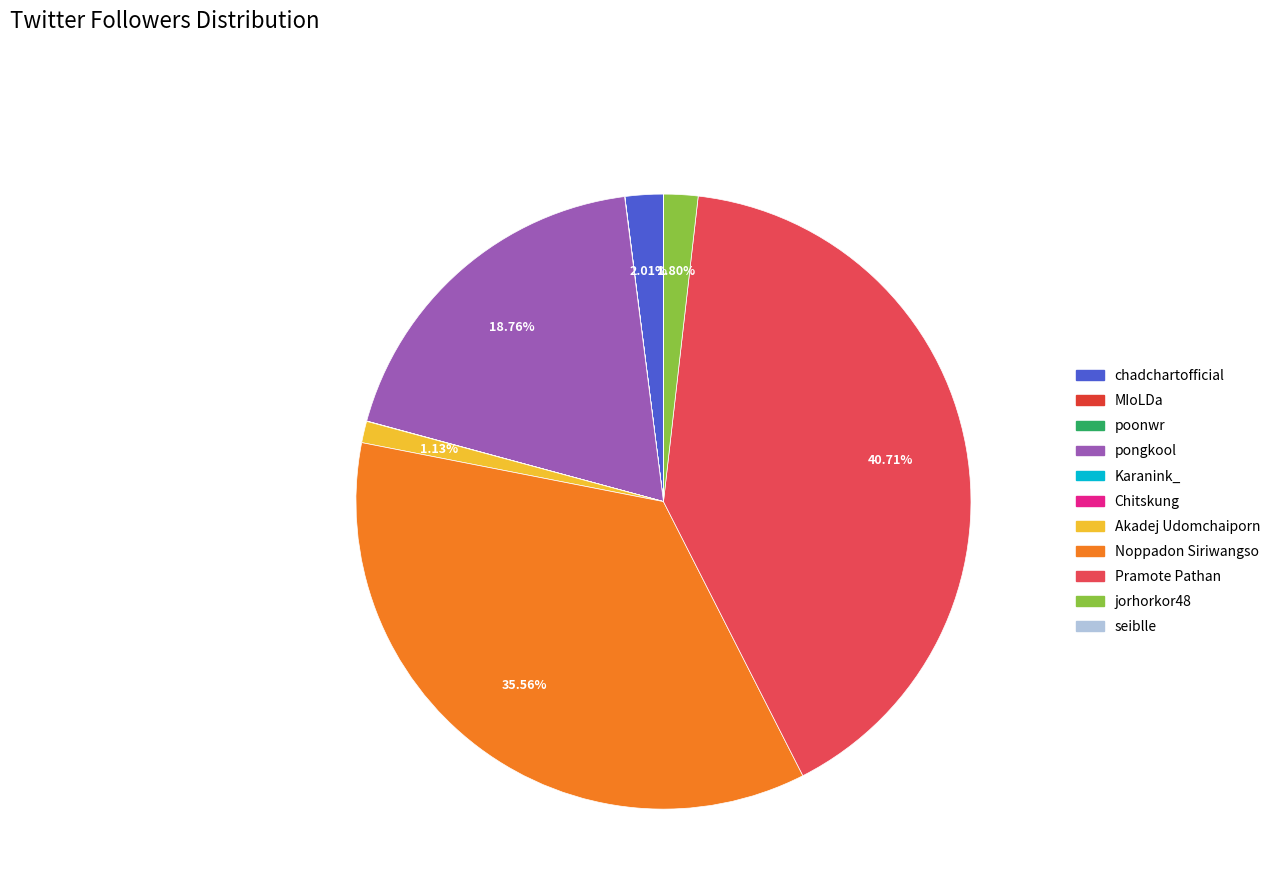

What is the change in value from Chitskung to Akadej Udomchaiporn?

+35031